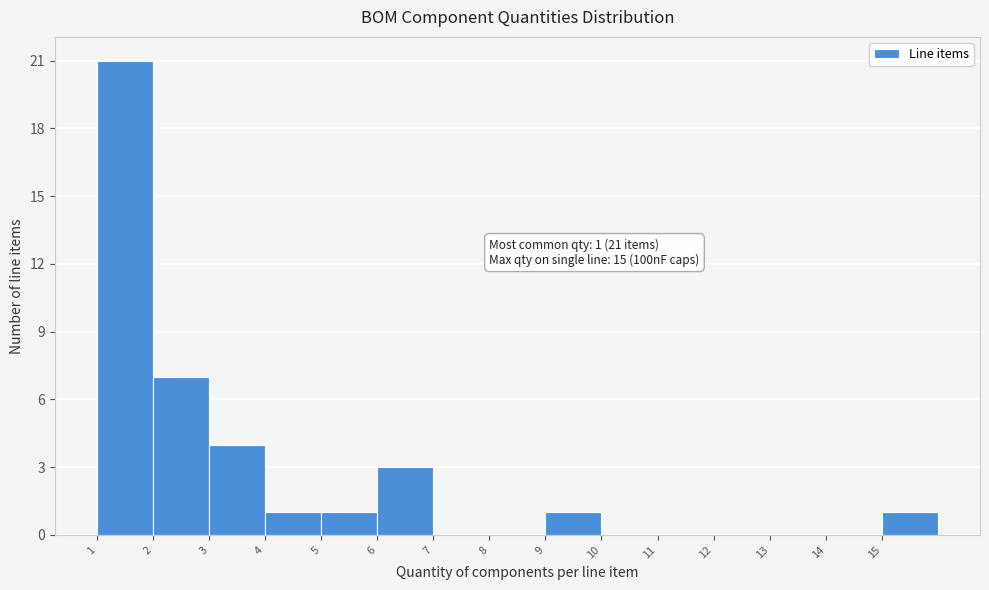

Which range on the x-axis has the tallest bar?

1 to 2